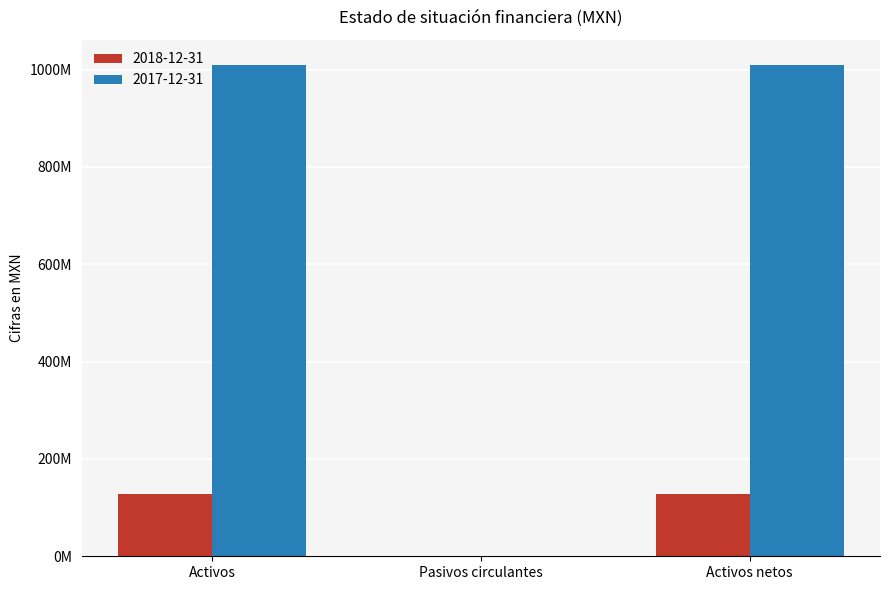

Are the bars grouped side by side (vs. stacked)?

Yes